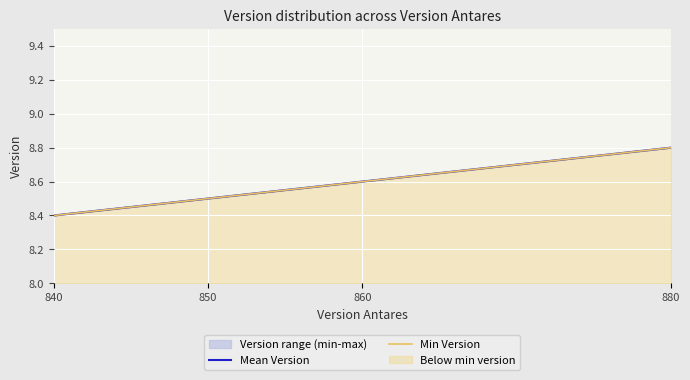

True or false: Min Version has more than 0 interior local peaks.

False